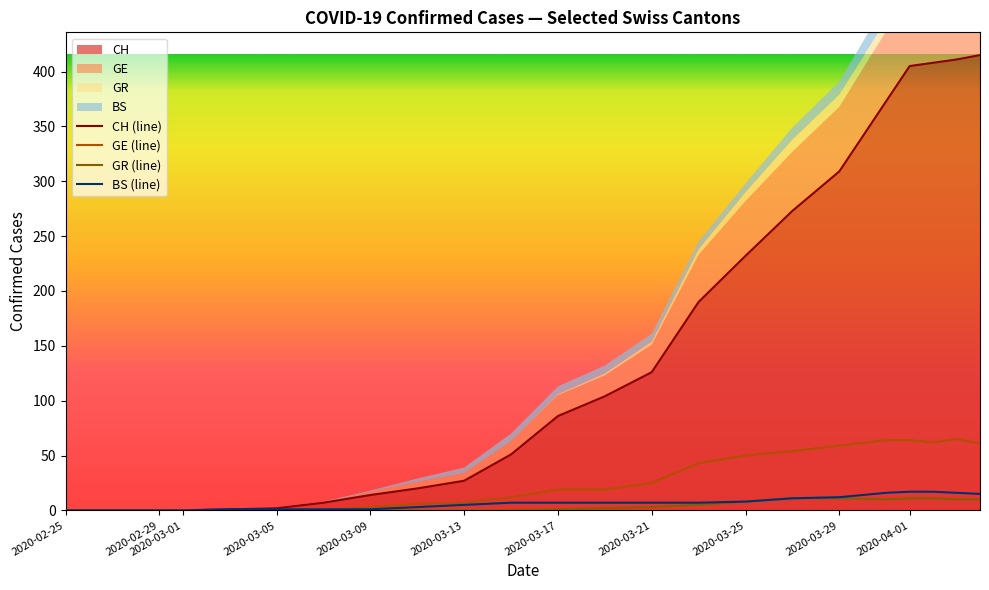

True or false: GE and GR cross at least once.

False